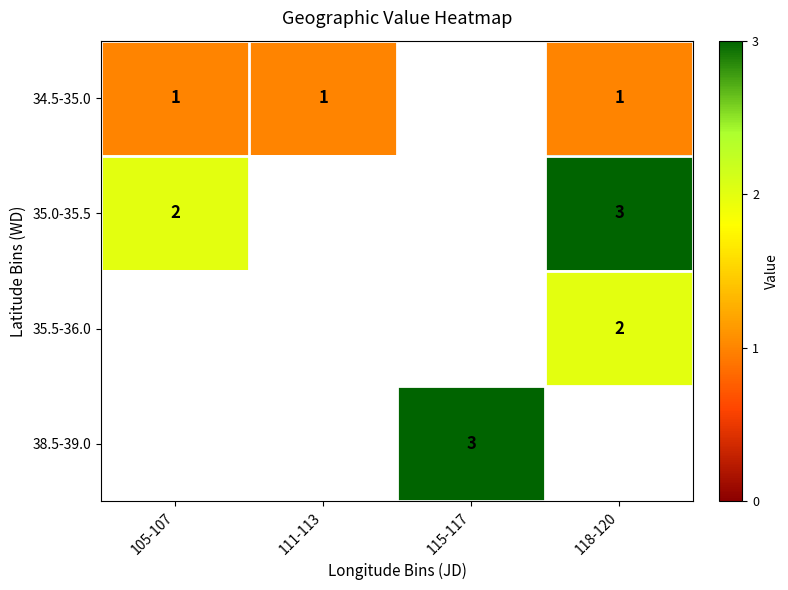

What is the spread (max minus min) of values at 105-107?

1.0